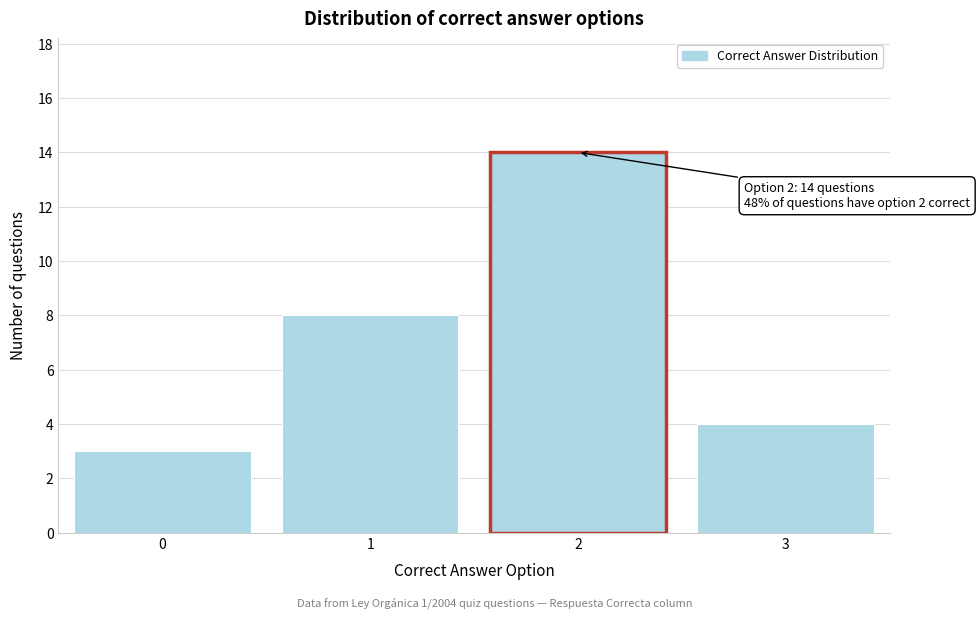

Reading right to left, what are all the values shown in this chart?

3=4	2=14	1=8	0=3